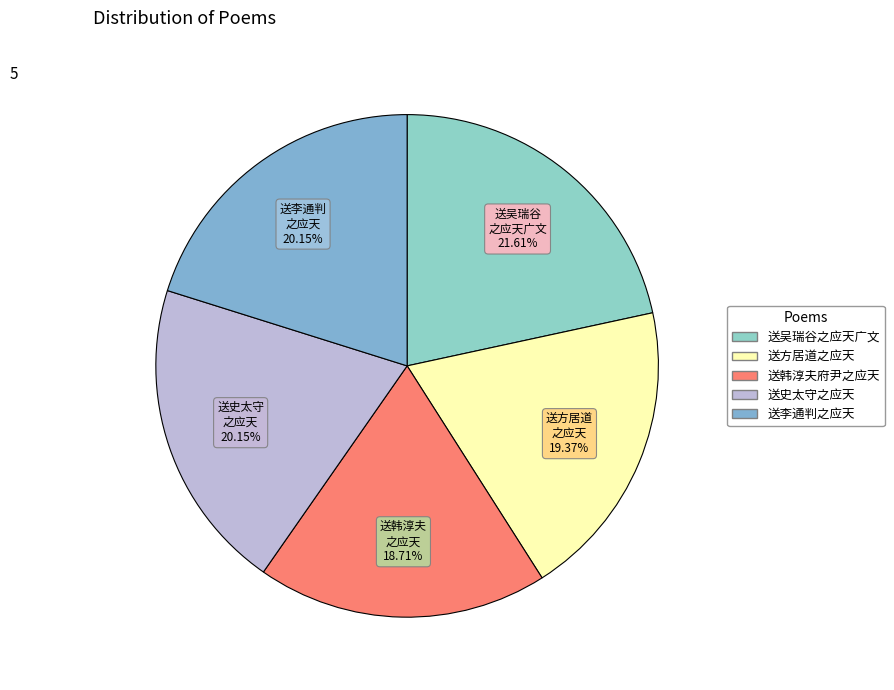

Approximately how many times larger is the value at 送李通判之应天 compared to 送韩淳夫府尹之应天?

1.1